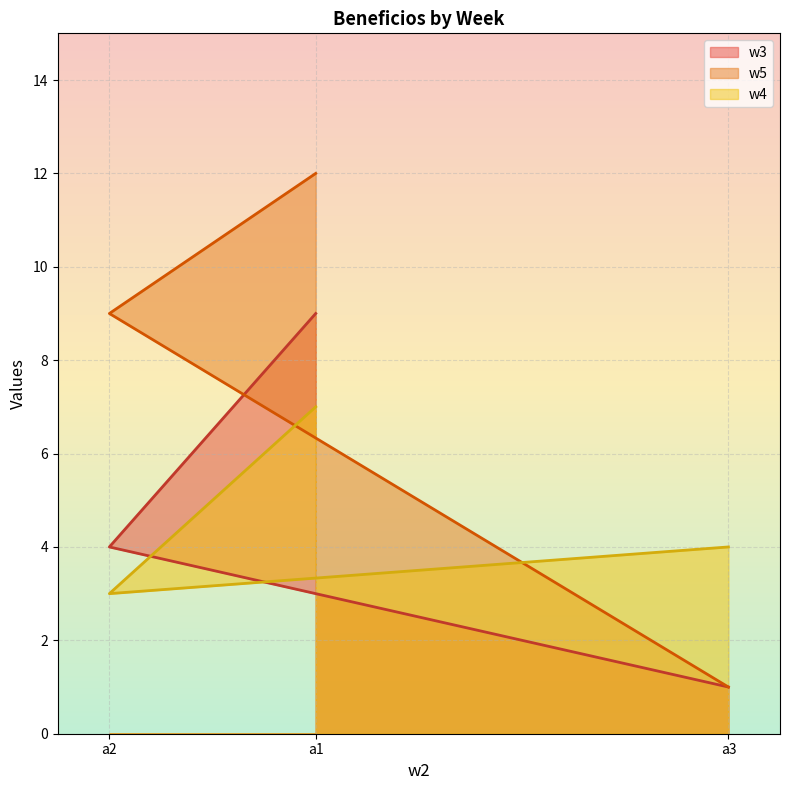

Reading right to left, extract all data points from this chart.

w3: a3=1	a2=4	a1=9
w5: a3=1	a2=9	a1=12
w4: a3=4	a2=3	a1=7